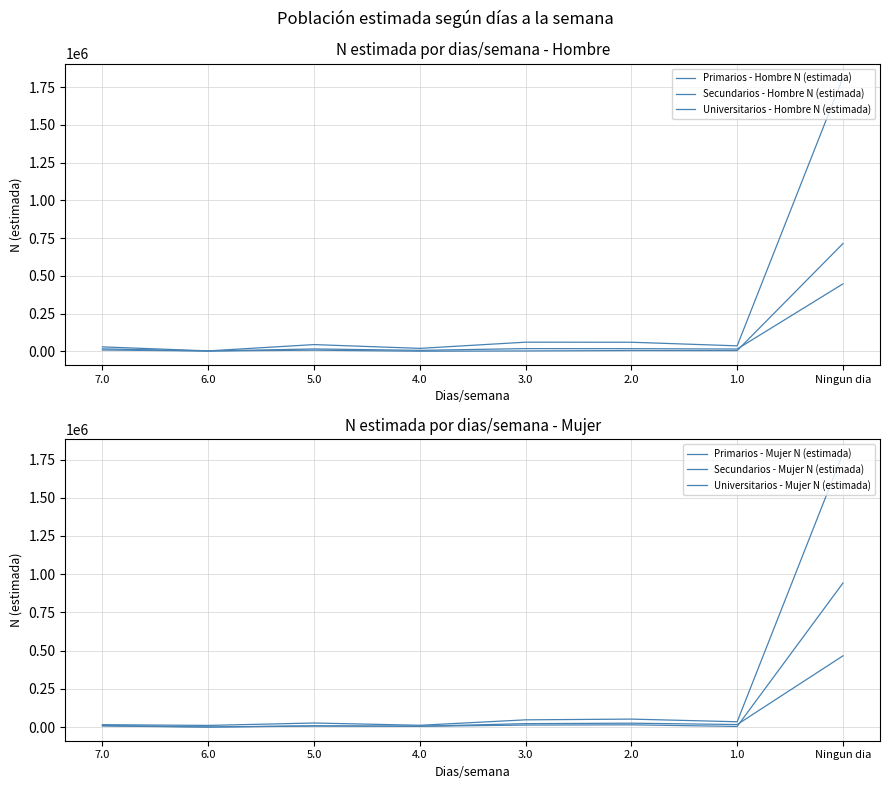

How many lines are shown in the chart?

6